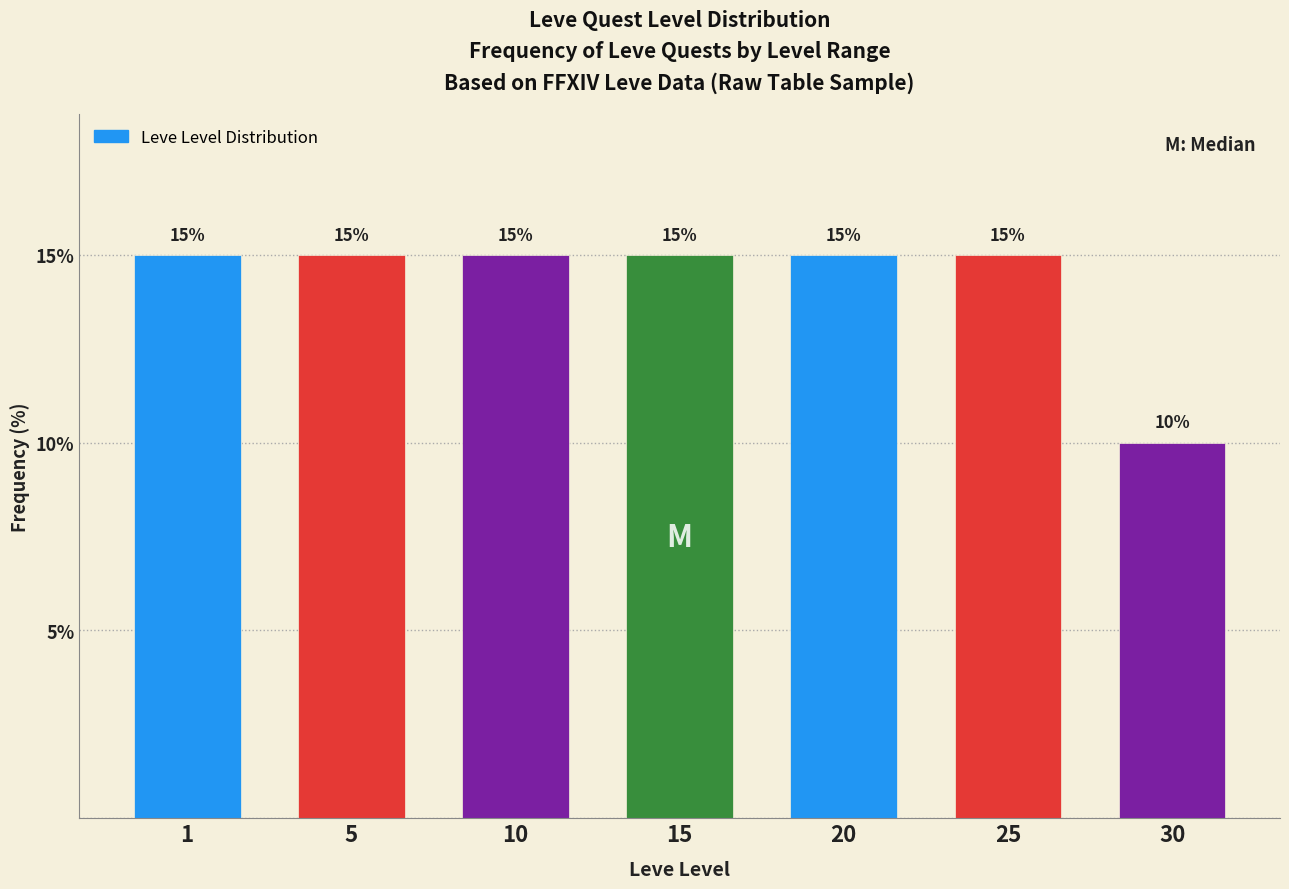

Reading left to right, list all the values displayed in this chart.

15	15	15	15	15	15	10